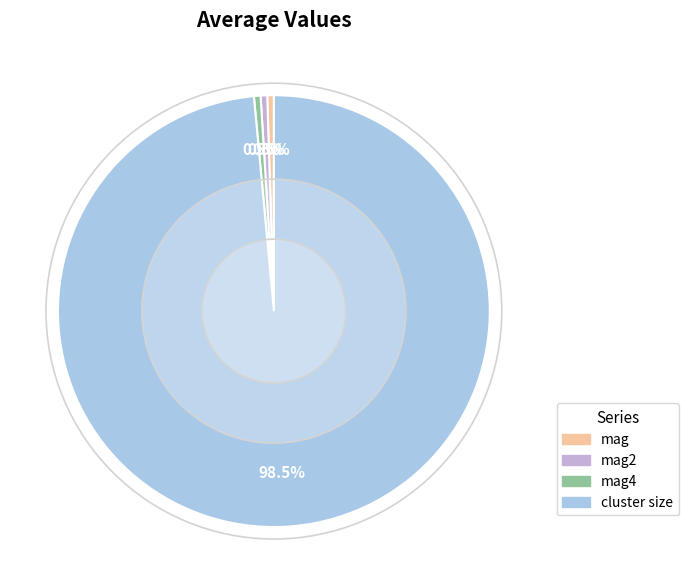

Is there a majority slice in this chart?

Yes